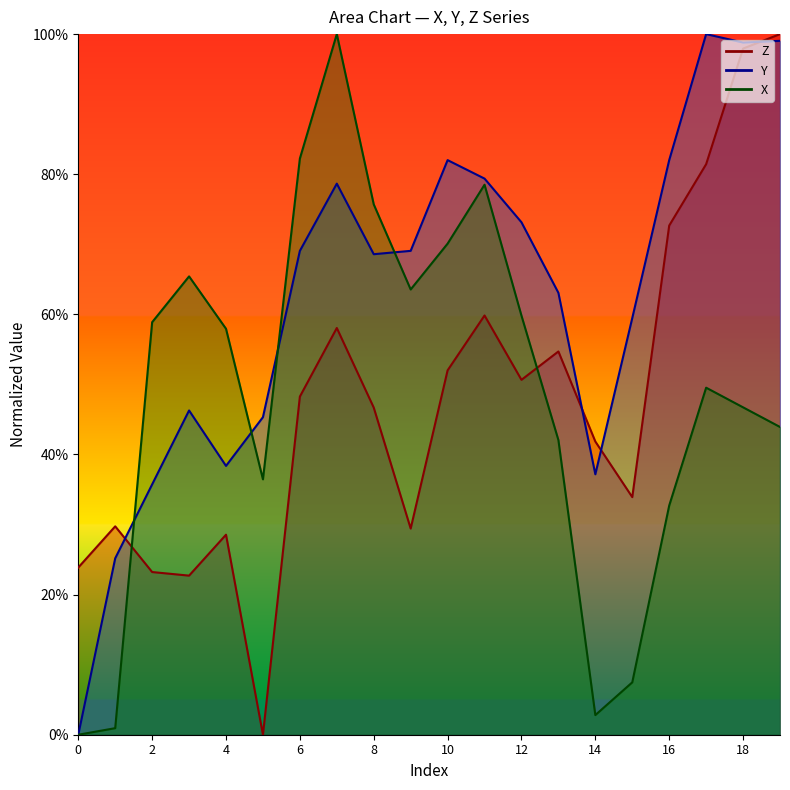

Is it true that X line equals 0.5 at 16?

False